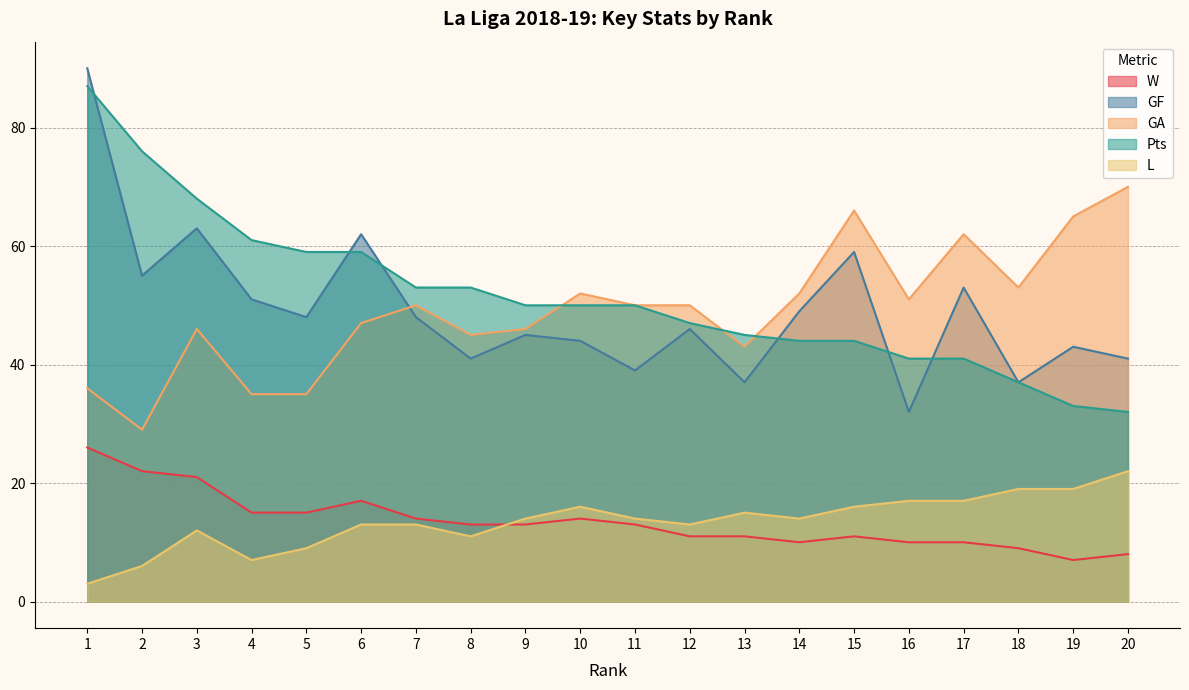

How many times do GA and GF cross each other?

1